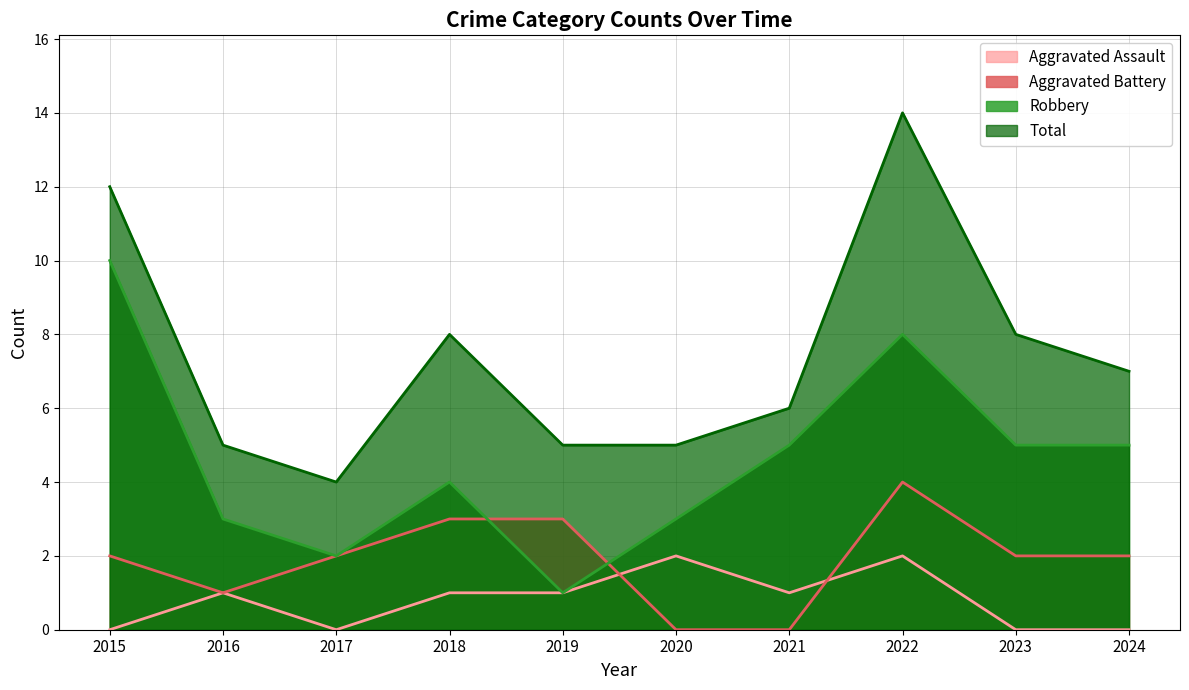

Which series has the largest range (max minus min)?

Total